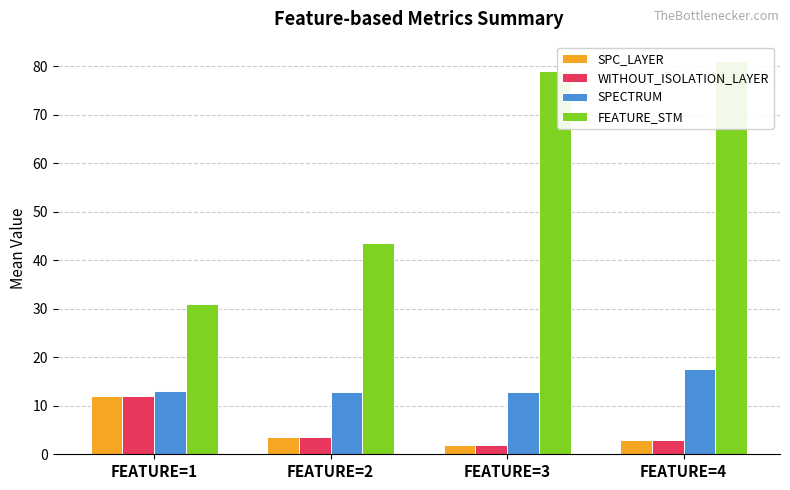

How many bars are there in each group?

4